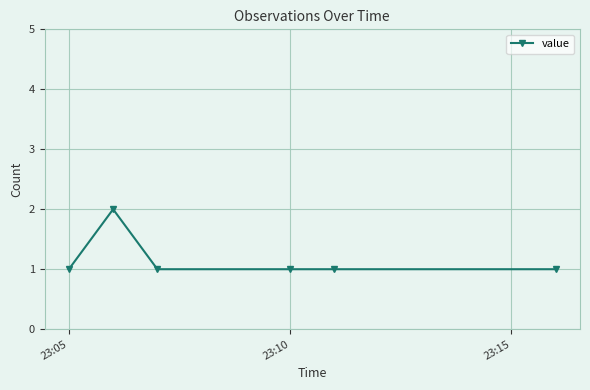

True or false: the data has more than 2 interior local peaks.

False